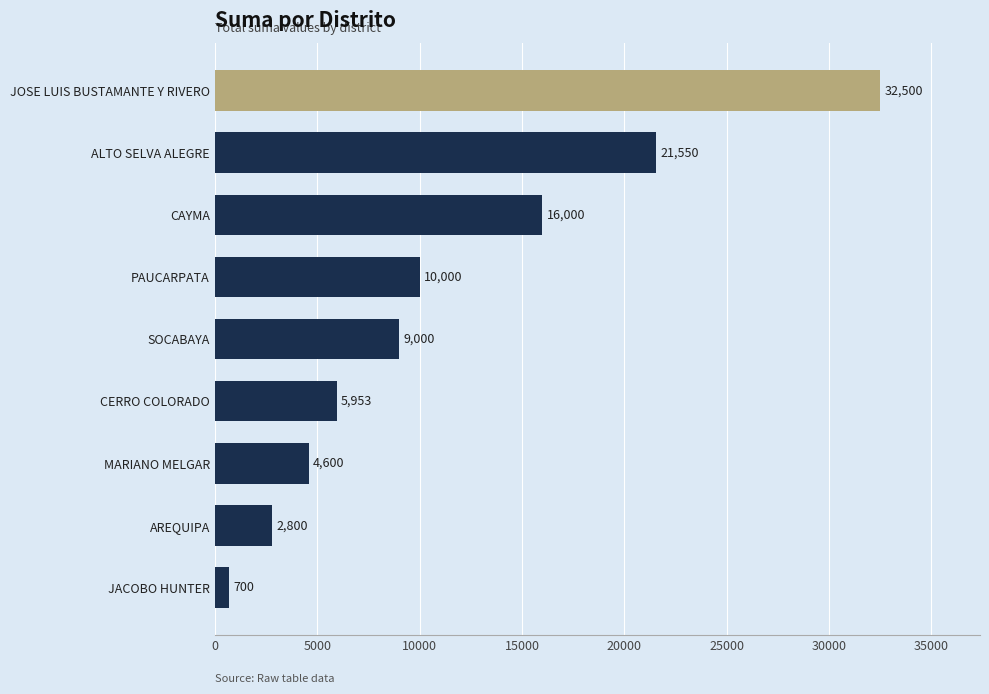

Reading bottom to top, extract all data points from this chart.

700	2800	4600	5953	9000	10000	16000	21550	32500